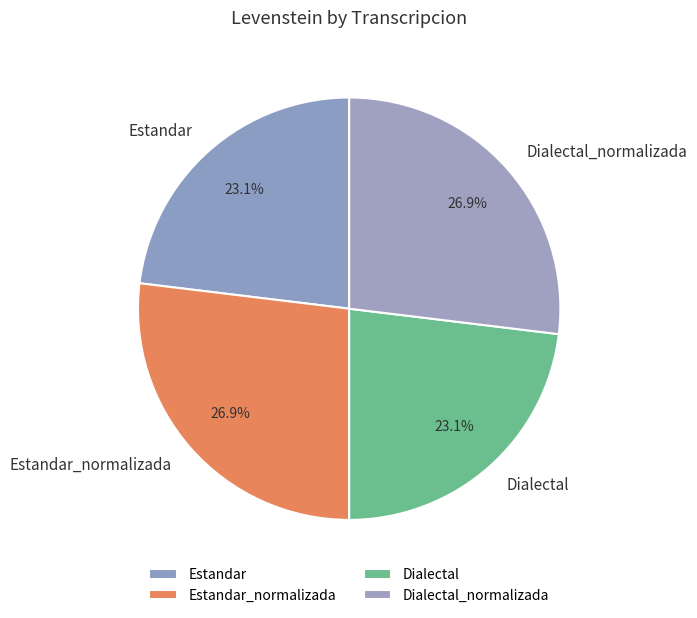

Combined, what portion of the pie is Estandar_normalizada and Dialectal_normalizada?

53.8%